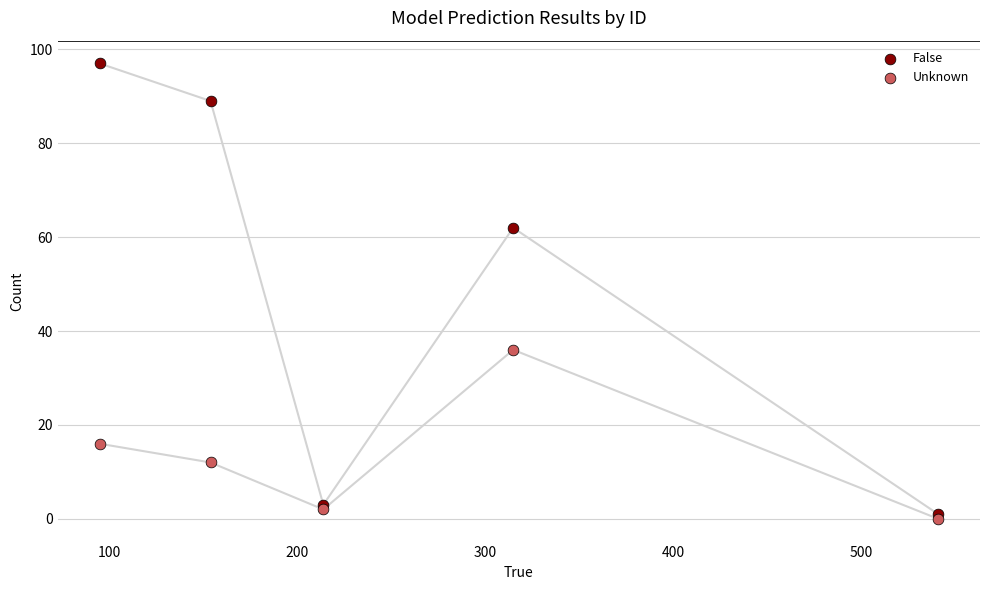

In the Unknown series, what Y value is closest to 18?

16